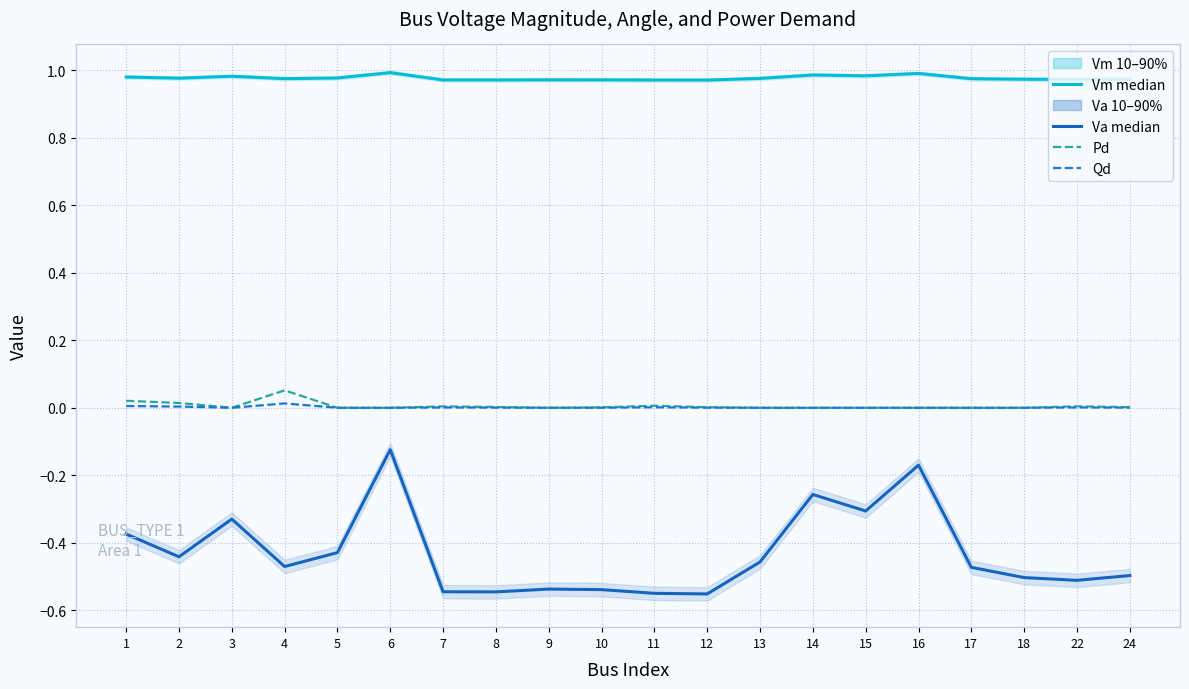

The value of Vm median at 7 is 1.5. True or false?

False